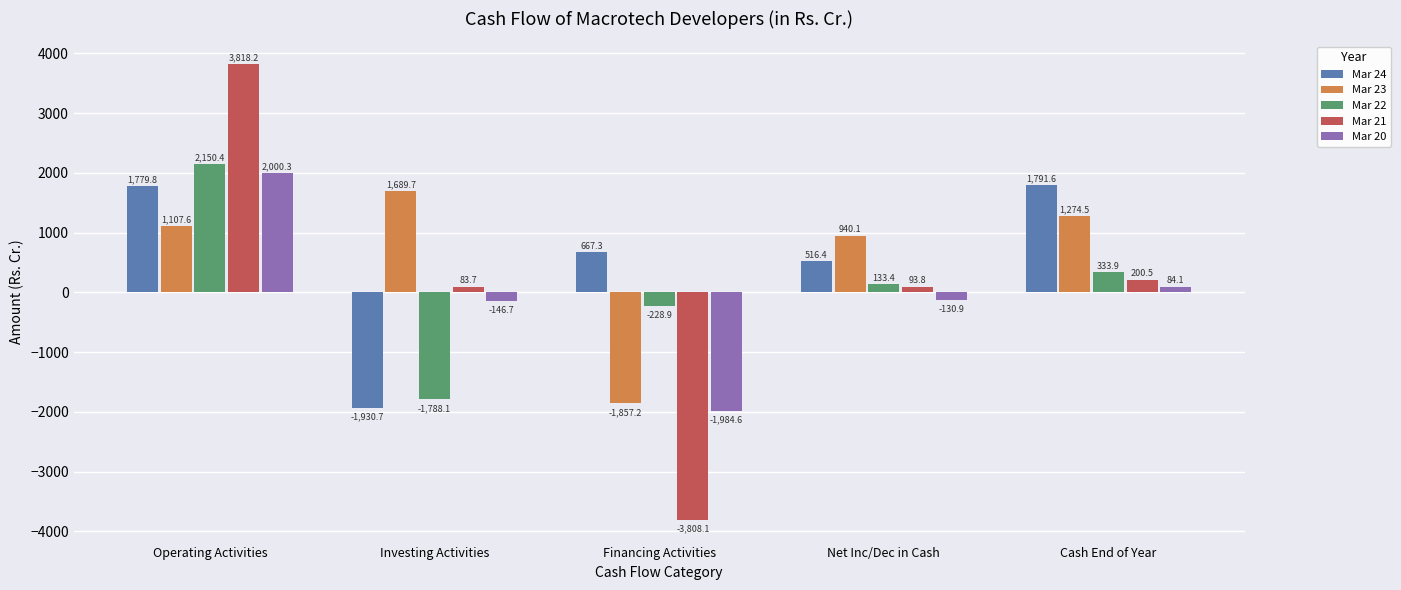

How many positive values does the Mar 22 series have?

3